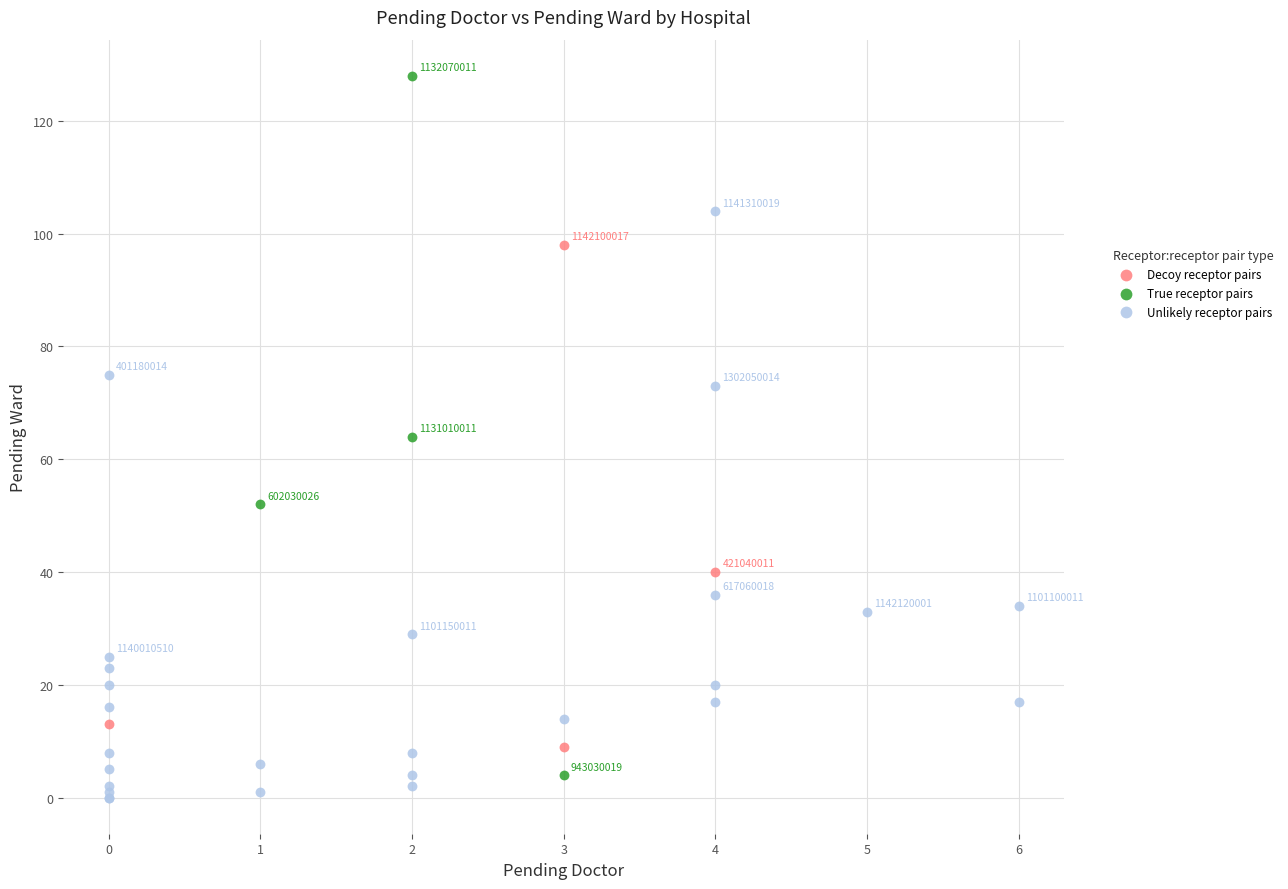

Which series reaches the maximum Y coordinate?

True receptor pairs